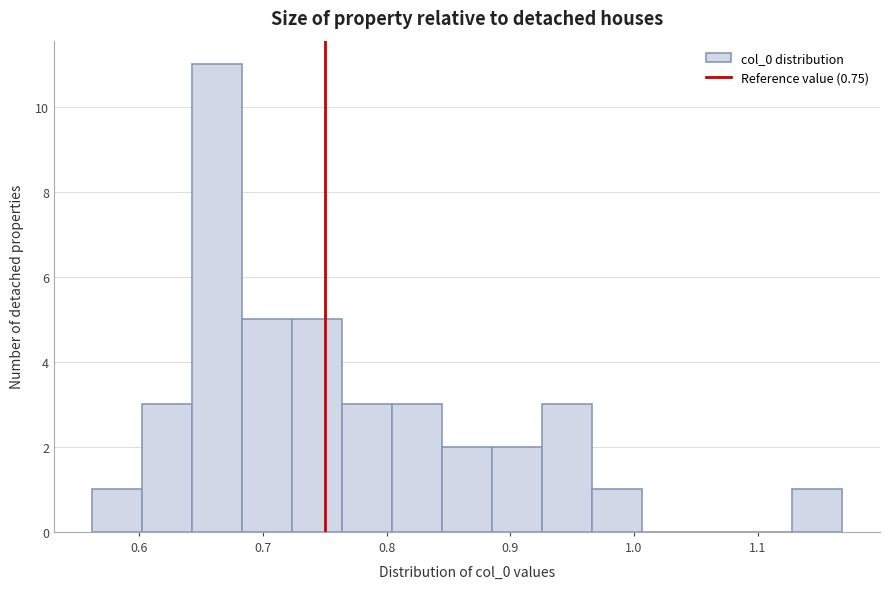

Over which range of the x-axis is the bar tallest?

0.64 to 0.68